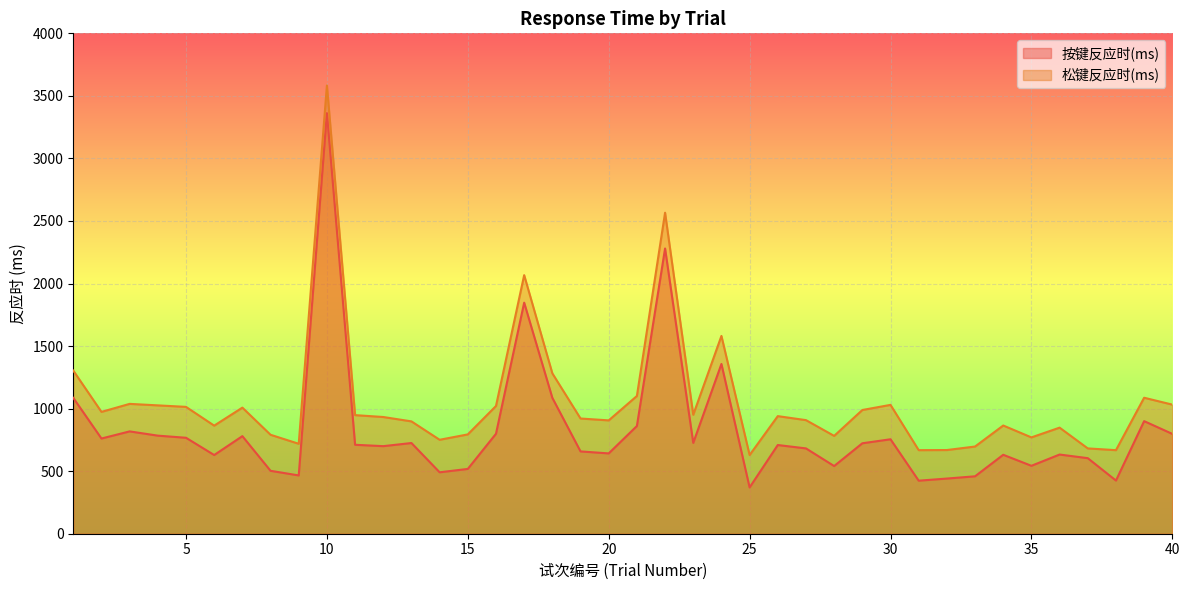

At which label does 松键反应时(ms) reach its peak?

10